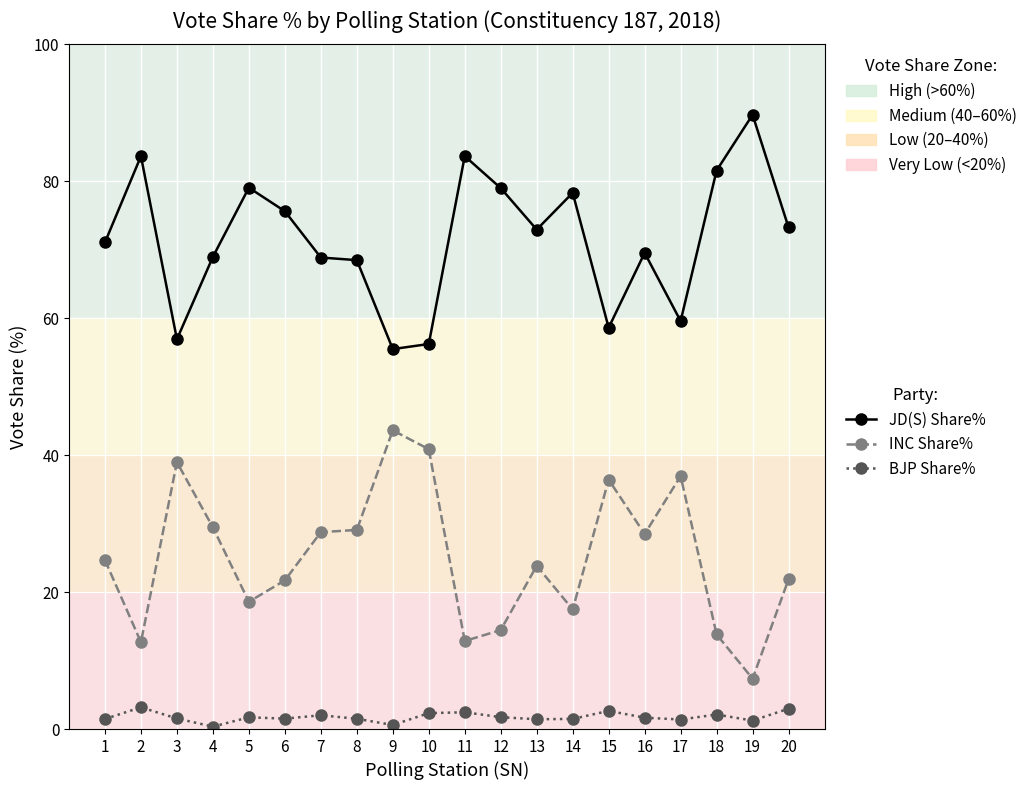

What is the average value of the JD(S) Share% series?

71.5